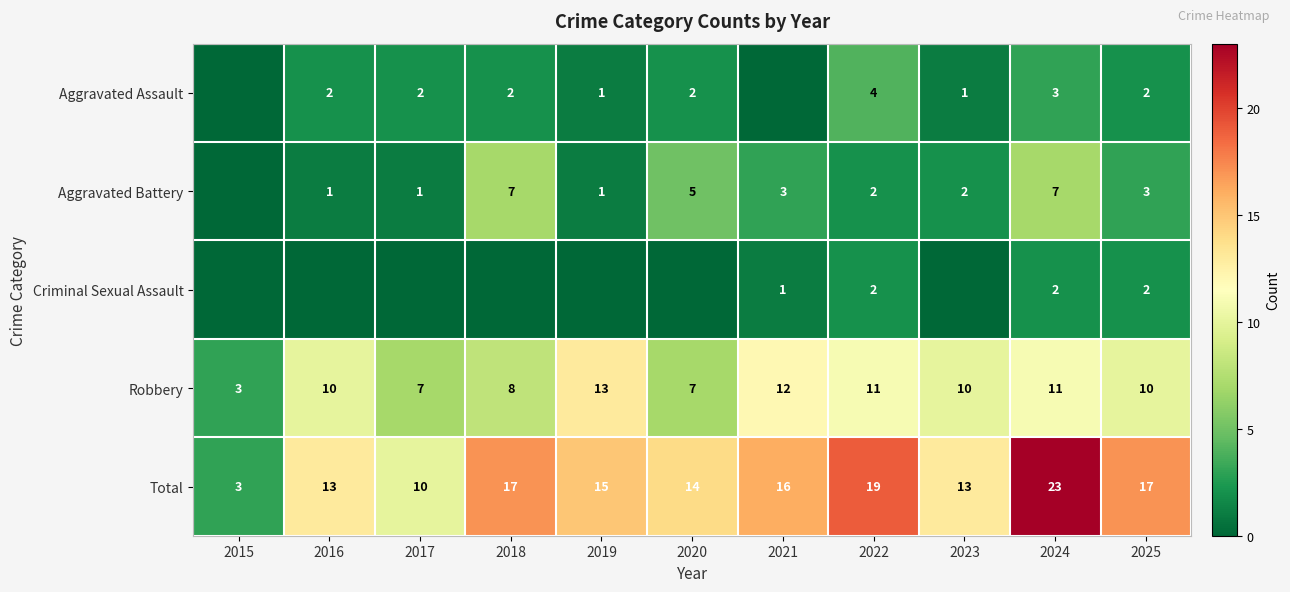

What is the difference between the second highest and second lowest values in the Total series?

9